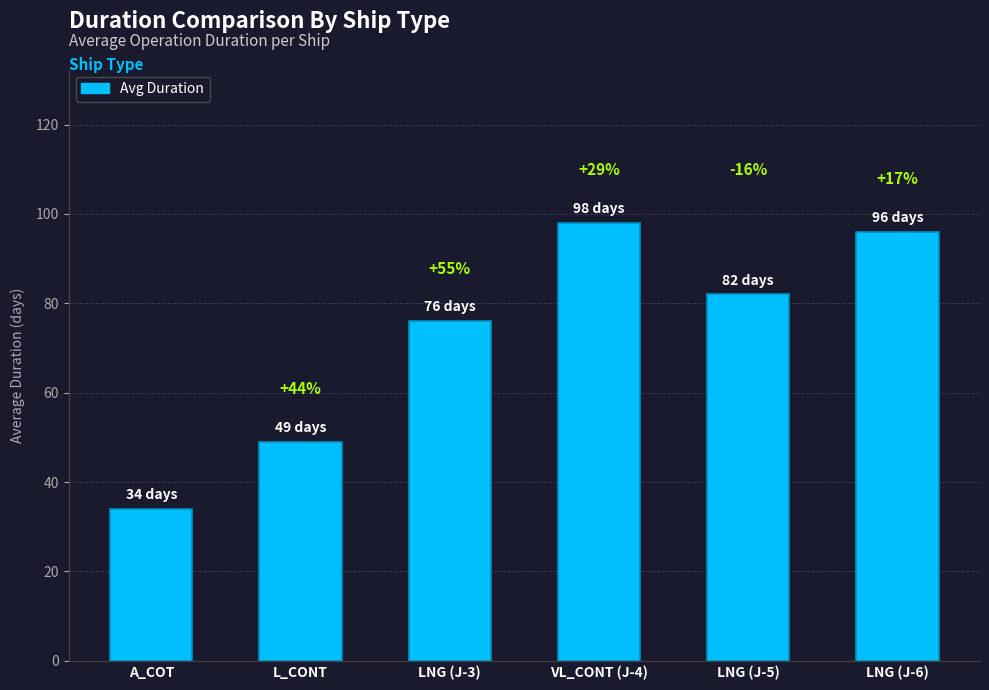

True or false: the data shows 76 at LNG (J-3).

True